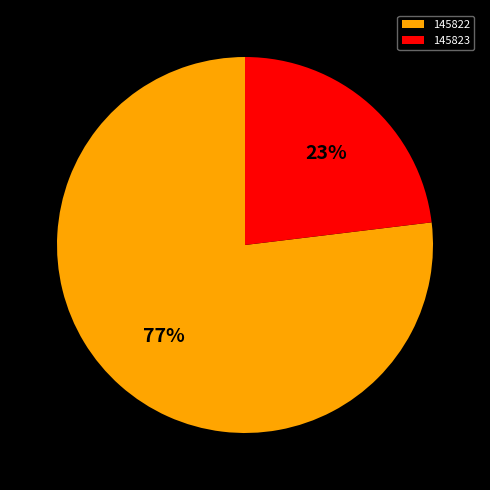

Do 145822 and 145823 together represent more than half of the pie?

Yes